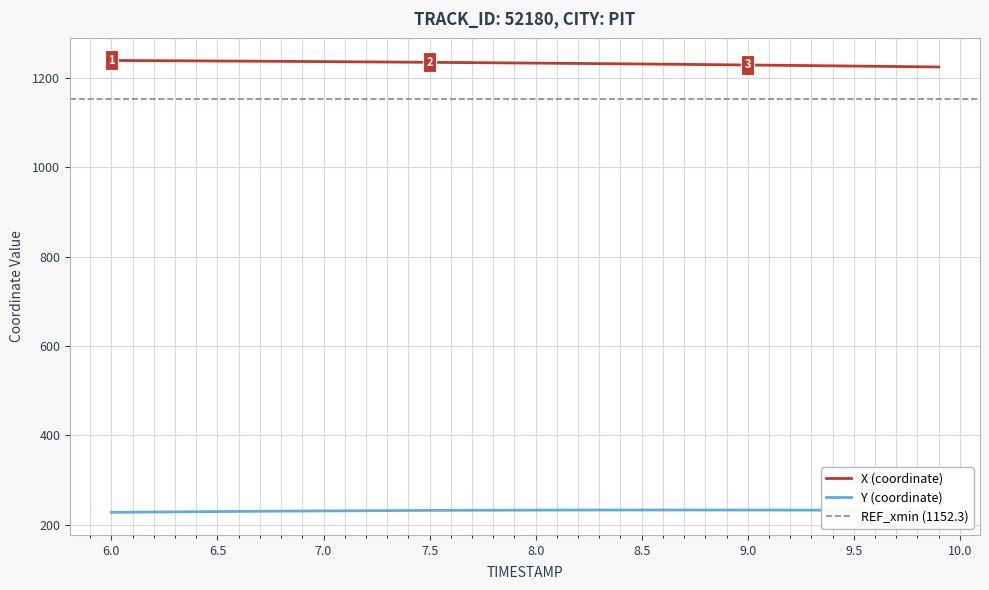

What is the total value across all series at 8.9?

1461.7